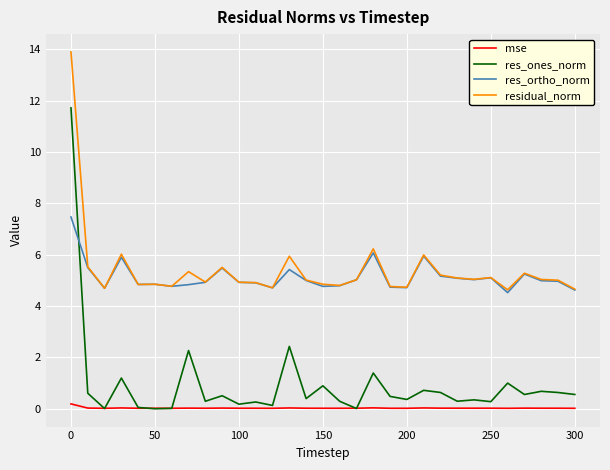

At how many categories does at least one series exceed 7?

1